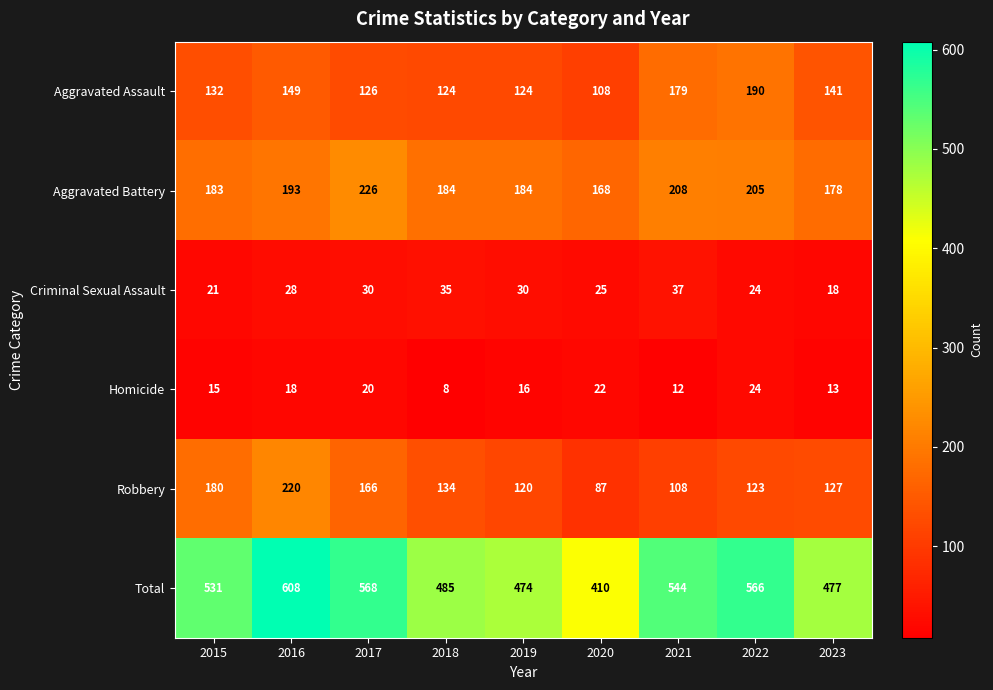

At which category does the chart reach its peak across all series?

2016